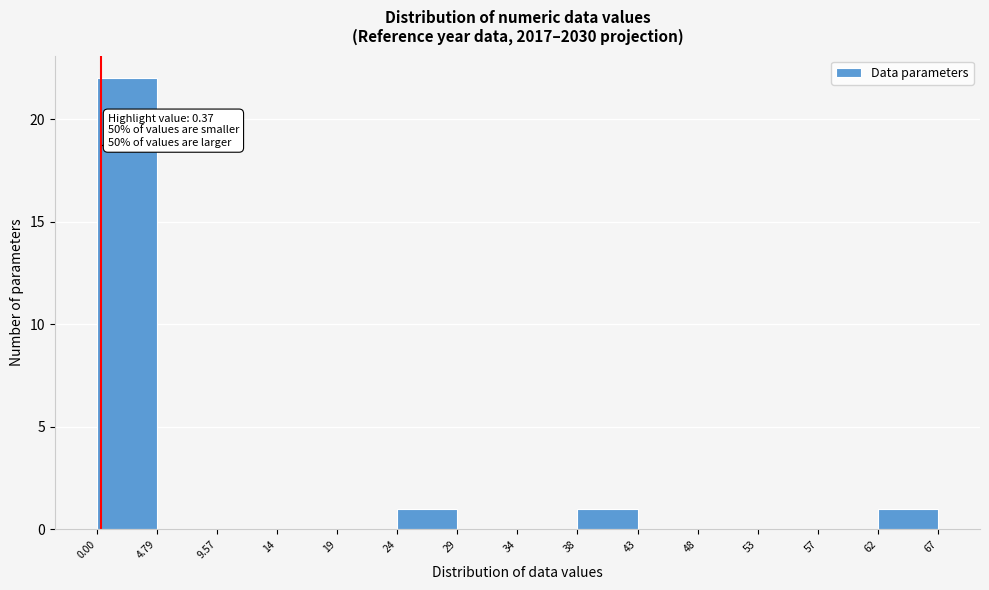

Which range on the x-axis has the tallest bar?

0.00 to 4.79